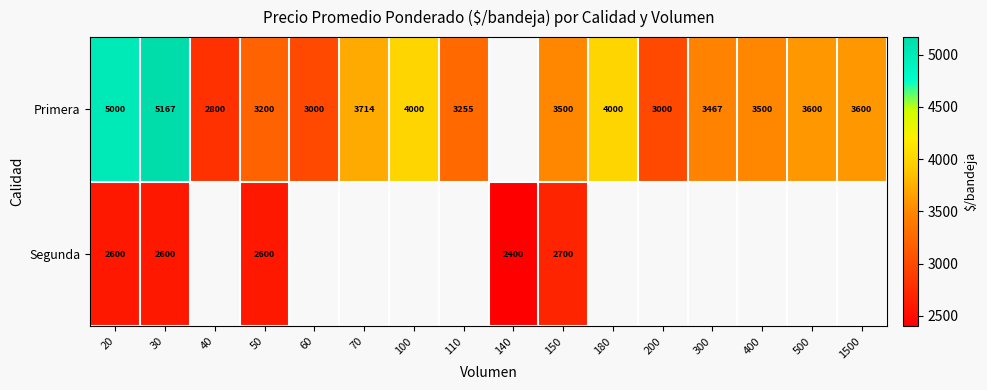

The Primera series shows 5145 at 50. True or false?

False